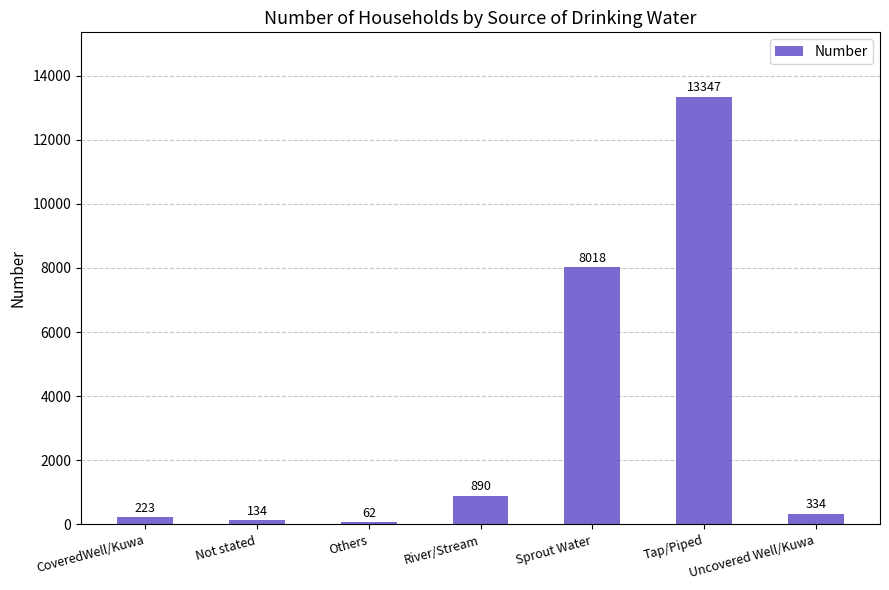

Rank the categories by value from lowest to highest.

Others, Not stated, CoveredWell/Kuwa, Uncovered Well/Kuwa, River/Stream, Sprout Water, Tap/Piped